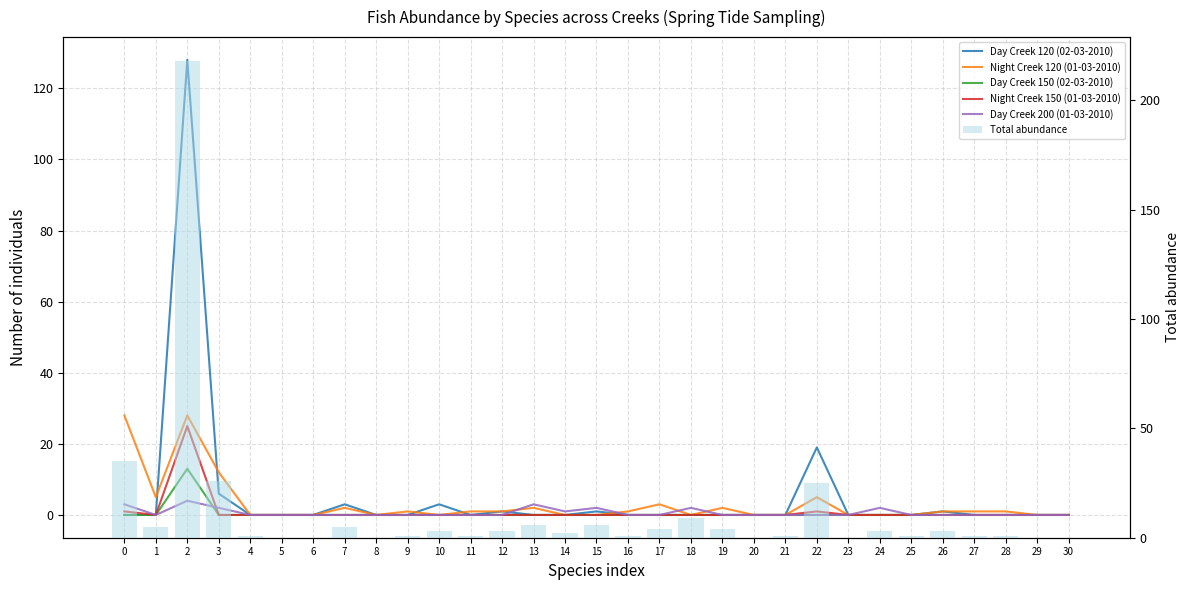

What is the difference between the Day Creek 200 (01-03-2010) values at 8 and 2?

4